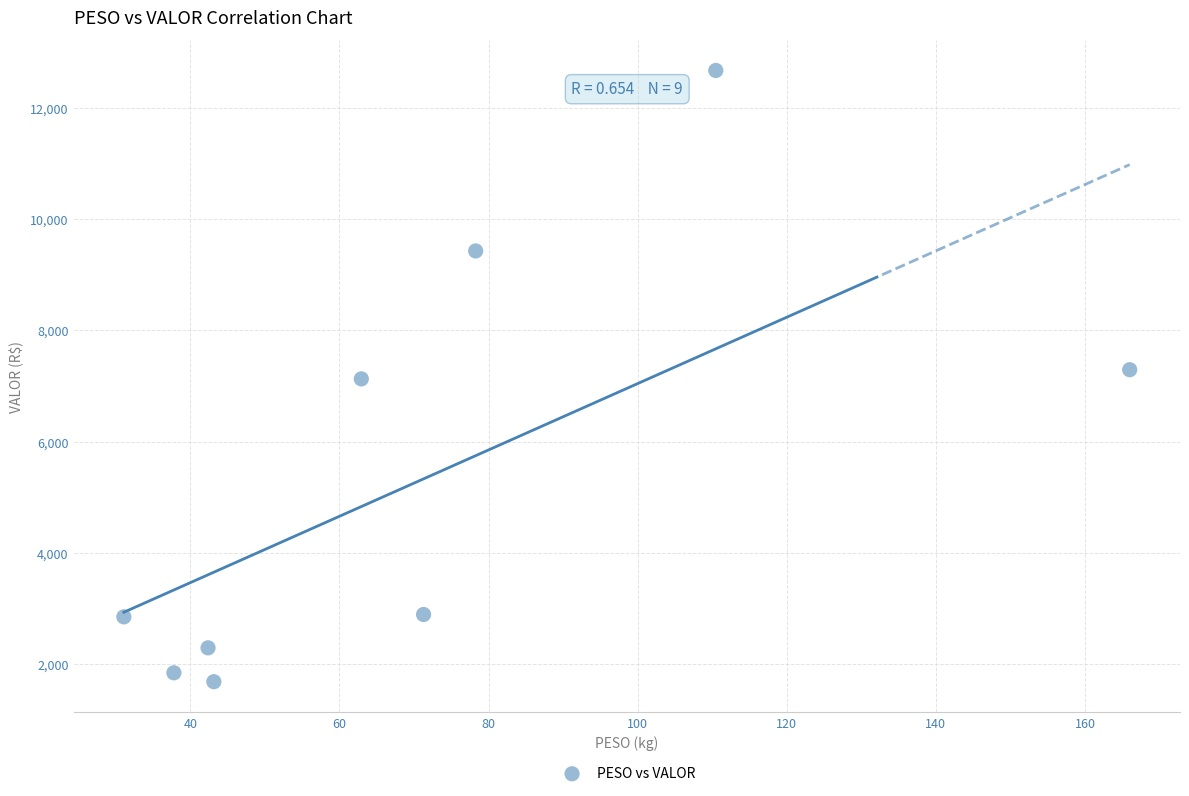

What is the average Y value?

5340.6